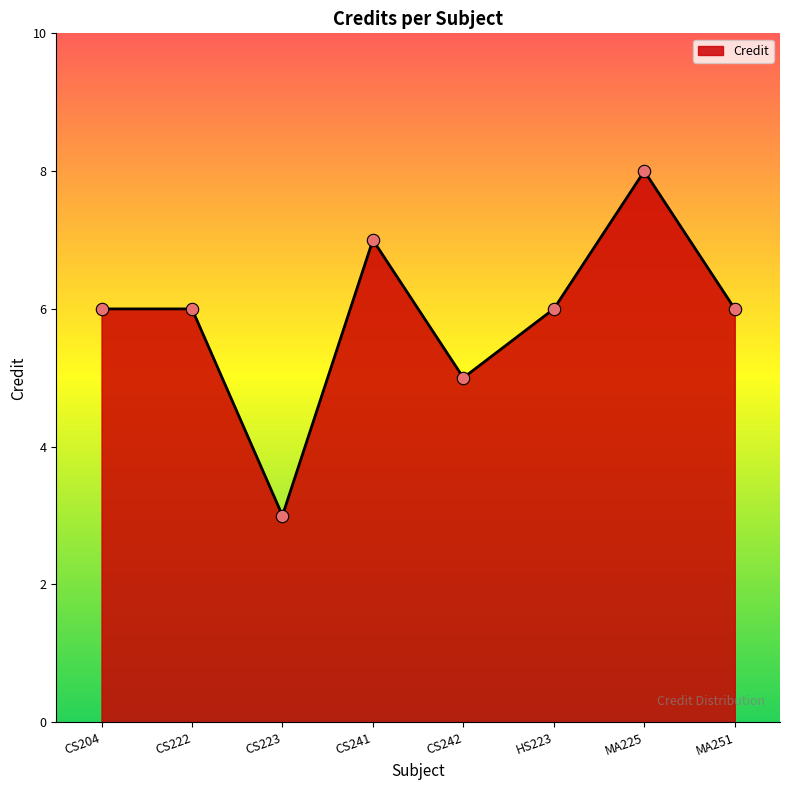

What is the ratio of the value at CS241 to the value at CS222?

1.2